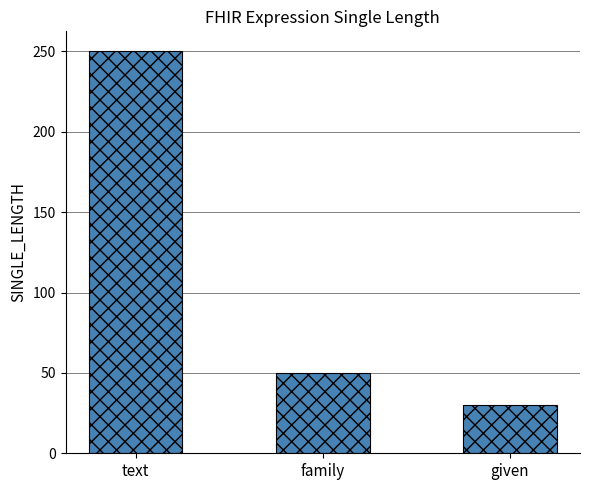

Which label corresponds to the smallest value in the chart?

given